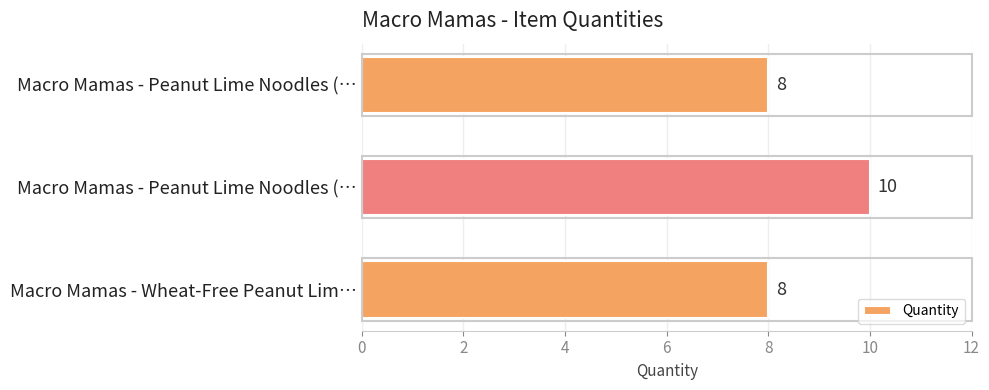

How many values are between 8 and 10?

3